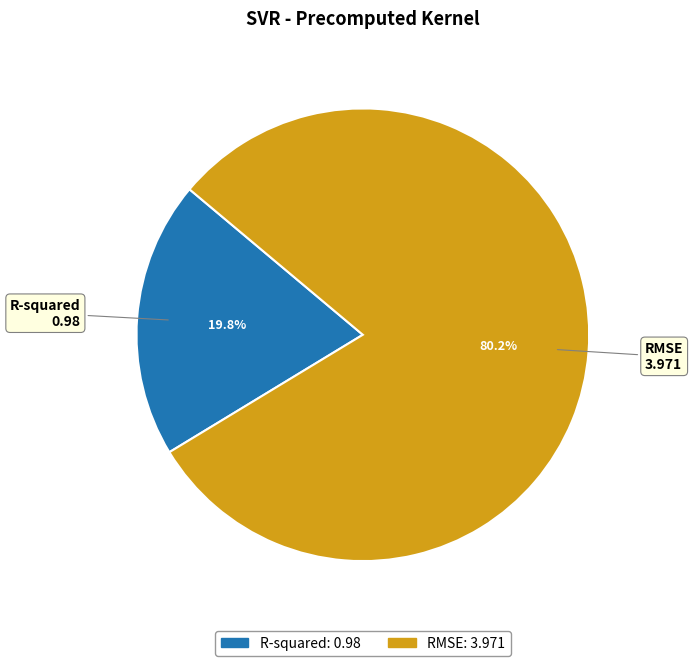

Is it true that R-squared is 20% of the pie?

True